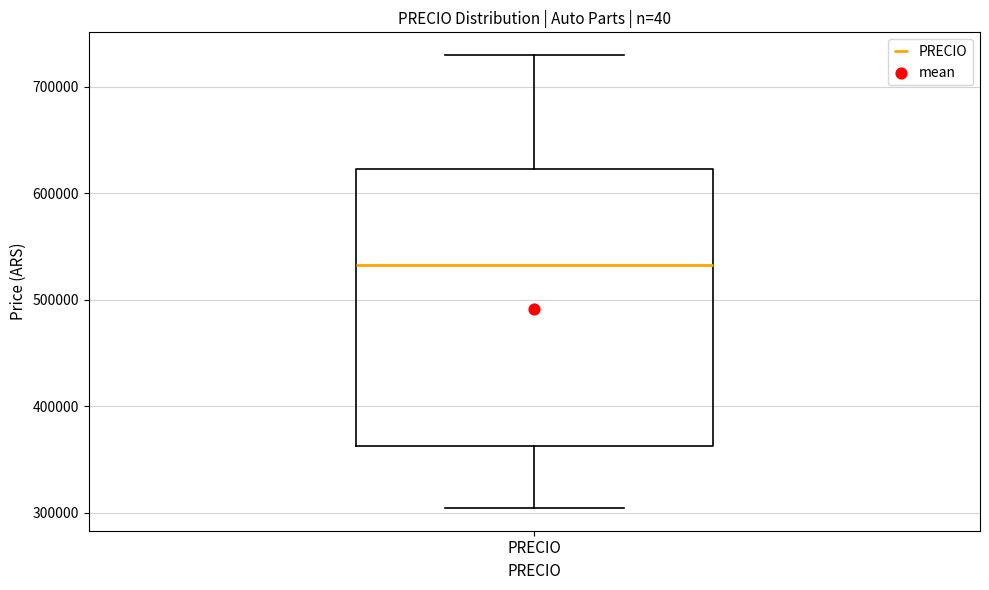

Transcribe this box plot: give where the median line is, the range the box spans, and where the two whiskers end, as read against the y-axis. The values are not printed on the chart, so give them approximately, as read against the axis.

median 530000, box 360000 to 620000, whiskers 300000 to 730000